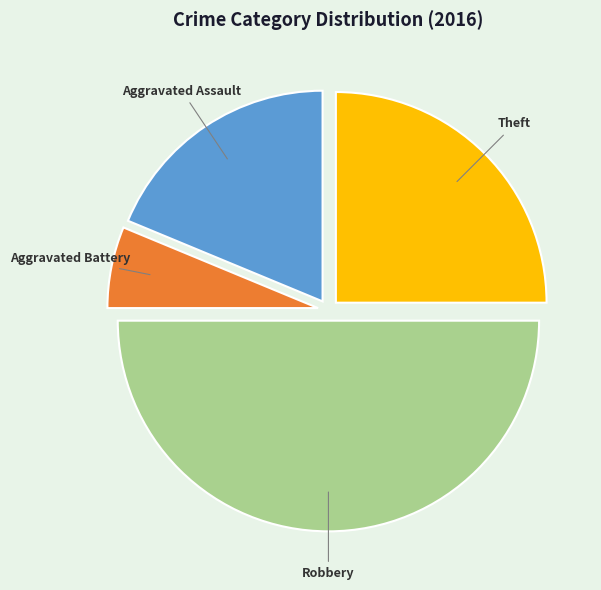

What is the smallest slice in the pie chart?

Aggravated Battery